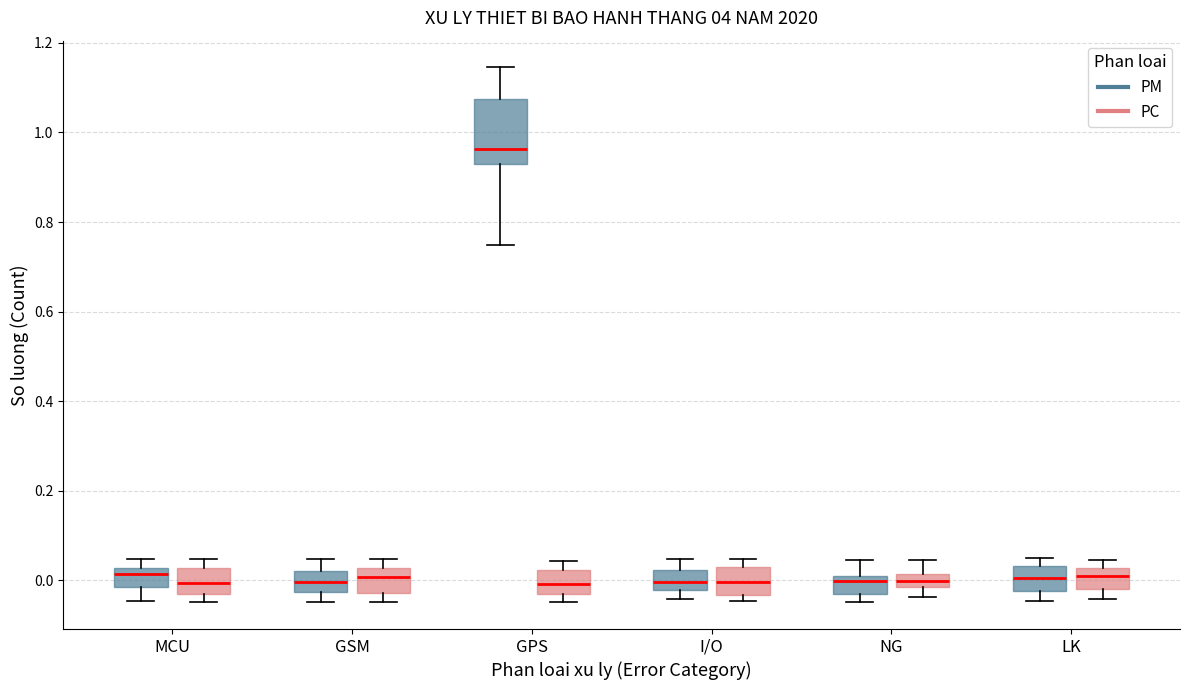

Reading left to right, read every box against the y-axis: the position of its median line, the range the box covers, and the ends of its whiskers. The values are not printed on the chart, so give them approximately, as read against the axis.

MCU (PM): median 0.02 (just below the box's upper edge), box -0.02 to 0.02, whiskers -0.04 to 0.04
MCU (PC): median 0.00, box -0.04 to 0.02, whiskers -0.04 (just below the box's lower edge) to 0.04
GSM (PM): median 0.00, box -0.02 to 0.02, whiskers -0.04 to 0.04
GSM (PC): median 0.00, box -0.02 to 0.02, whiskers -0.04 to 0.04
GPS (PM): median 0.96, box 0.92 to 1.08, whiskers 0.74 to 1.14
GPS (PC): median 0.00, box -0.04 to 0.02, whiskers -0.04 (just below the box's lower edge) to 0.04
I/O (PM): median 0.00, box -0.02 to 0.02, whiskers -0.04 to 0.04
I/O (PC): median 0.00, box -0.04 to 0.02, whiskers -0.04 (just below the box's lower edge) to 0.04
NG (PM): median 0.00 (just below the box's upper edge), box -0.04 to 0.00, whiskers -0.04 (just below the box's lower edge) to 0.04
NG (PC): median 0.00, box -0.02 to 0.02, whiskers -0.04 to 0.04
LK (PM): median 0.00, box -0.02 to 0.04, whiskers -0.04 to 0.04 (just above the box's upper edge)
LK (PC): median 0.00, box -0.02 to 0.02, whiskers -0.04 to 0.04